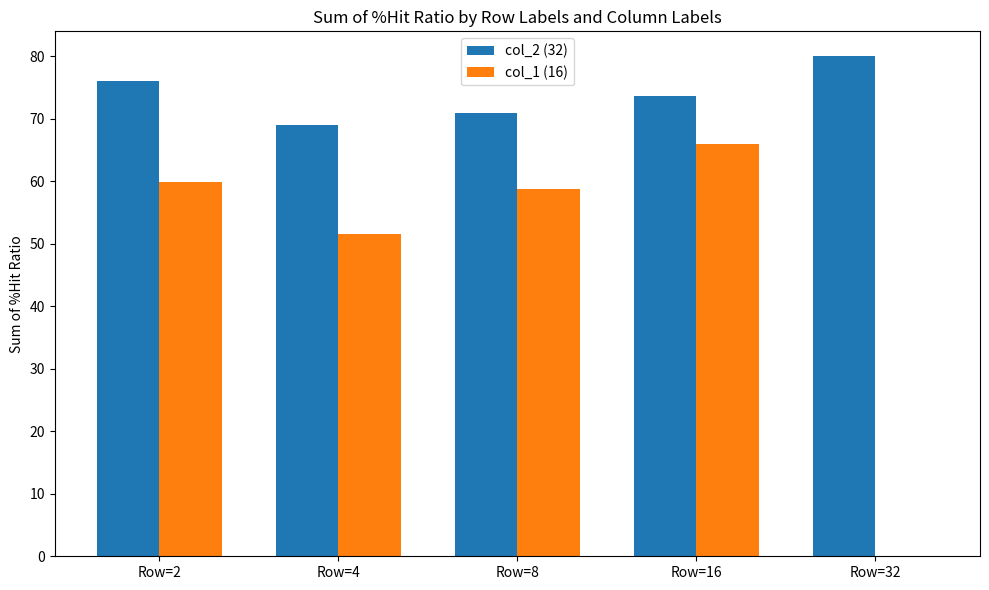

Which category has the highest value across all series?

Row=32